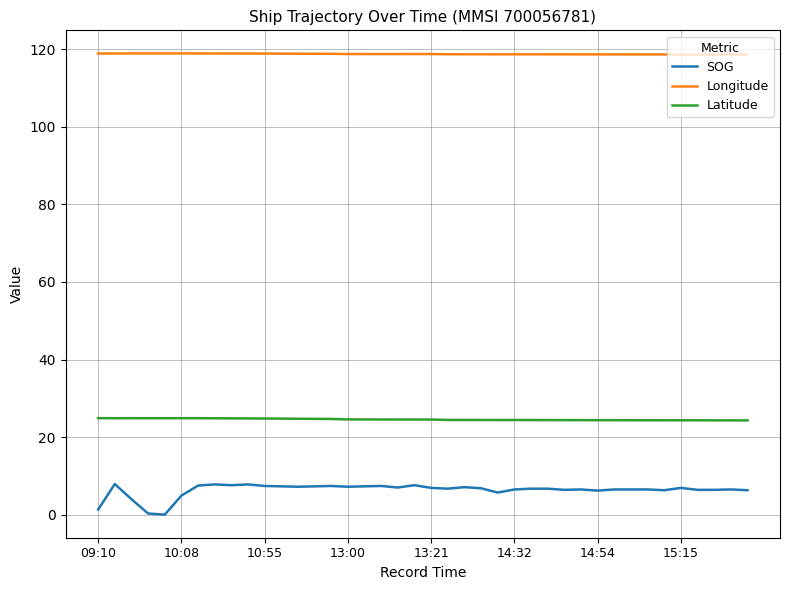

True or false: Latitude and Longitude intersect in this chart.

False